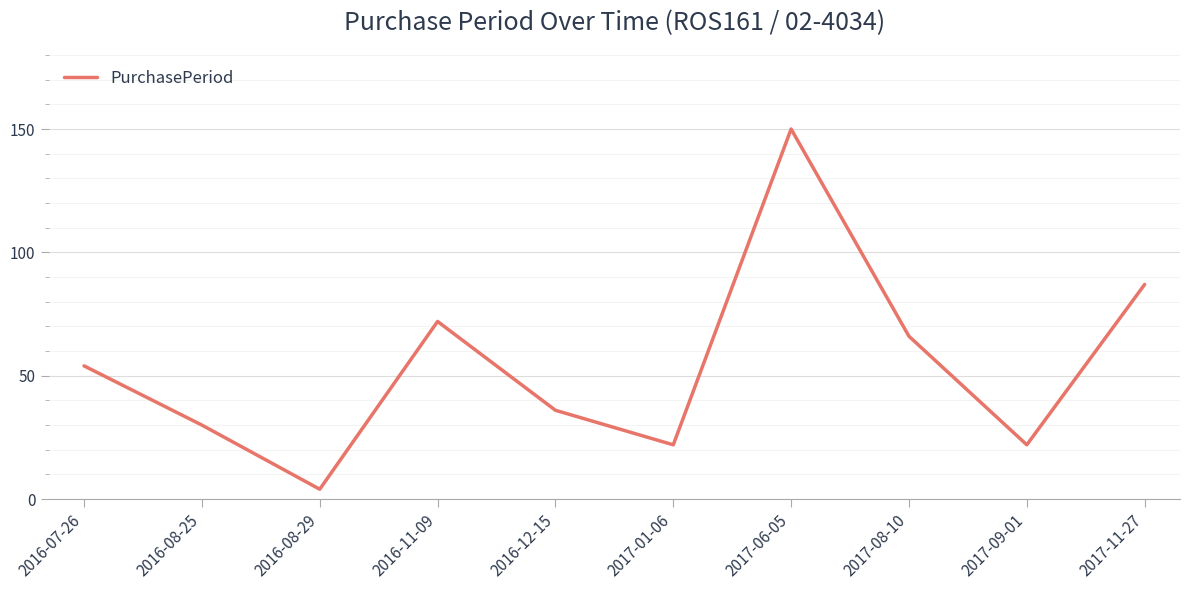

How many series are shown in this chart?

1